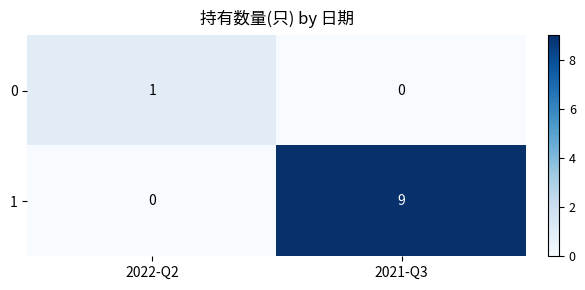

Reading right to left, list all the values displayed in this chart.

0: 2021-Q3=0	2022-Q2=1
1: 2021-Q3=9	2022-Q2=0